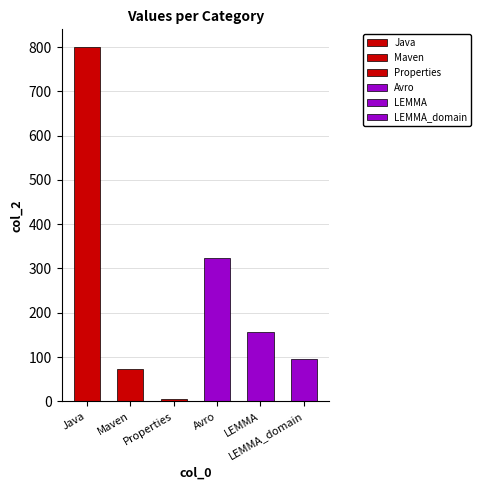

What is the label of the 3rd bar from the right?

Avro